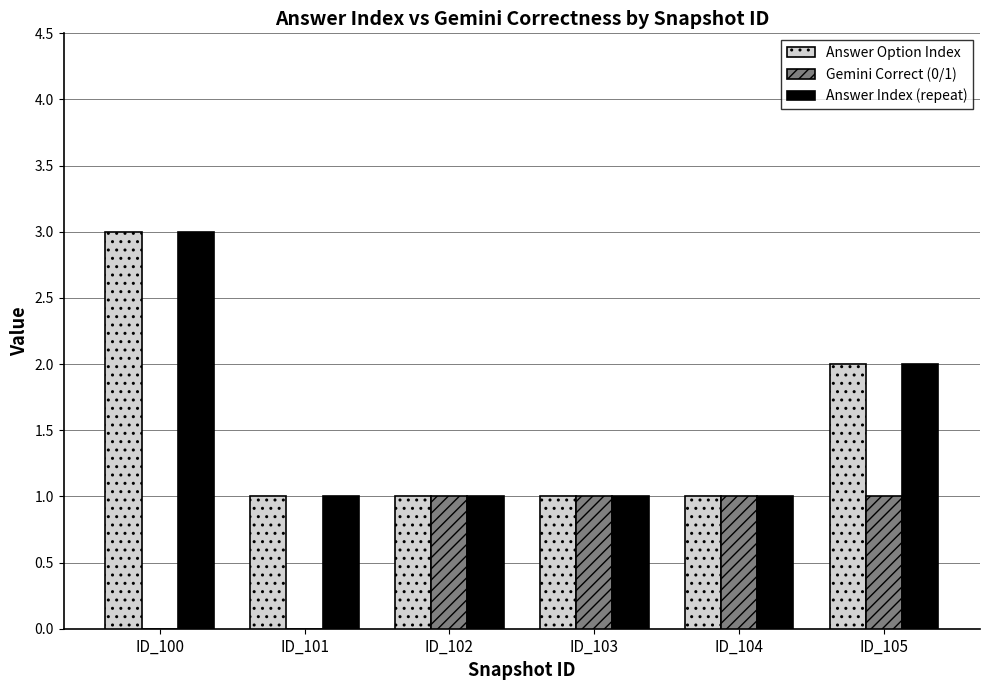

At which label does Answer Option Index reach its peak?

ID_100